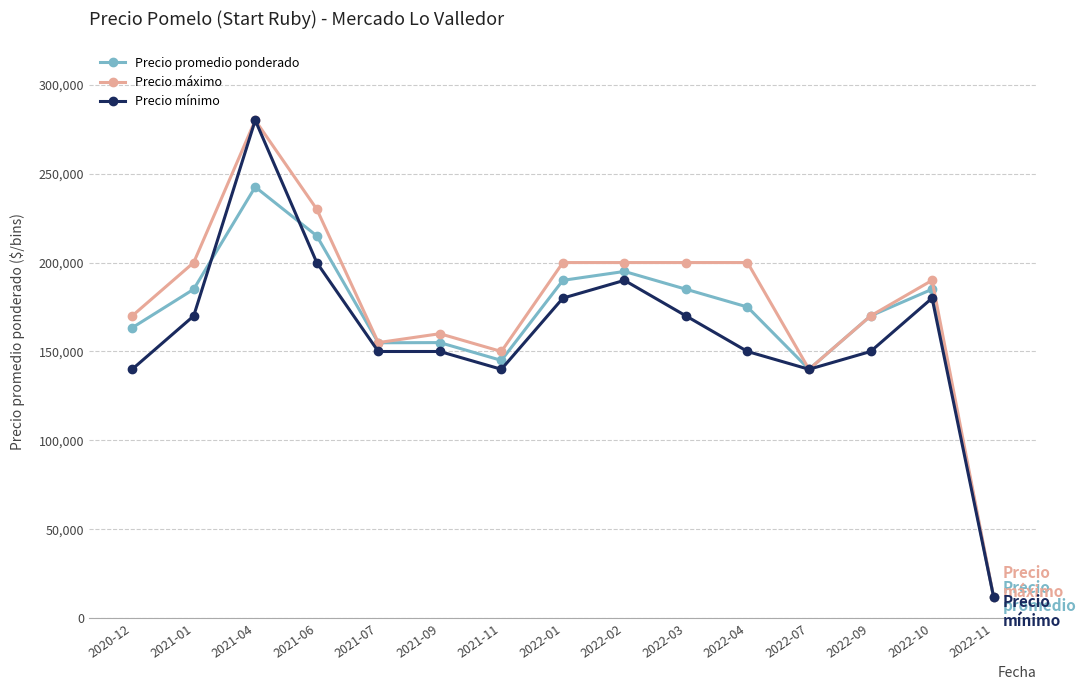

How many values in the Precio máximo series are below 190000?

7